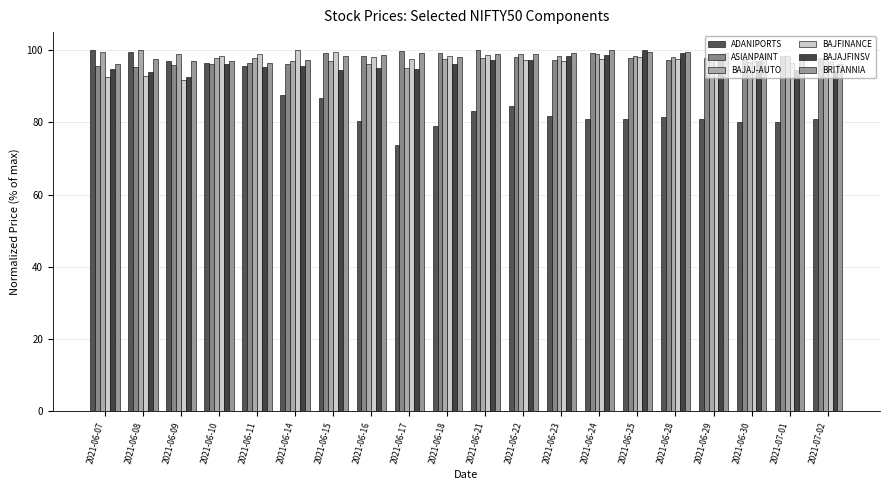

What position from the left is 2021-06-17?

9